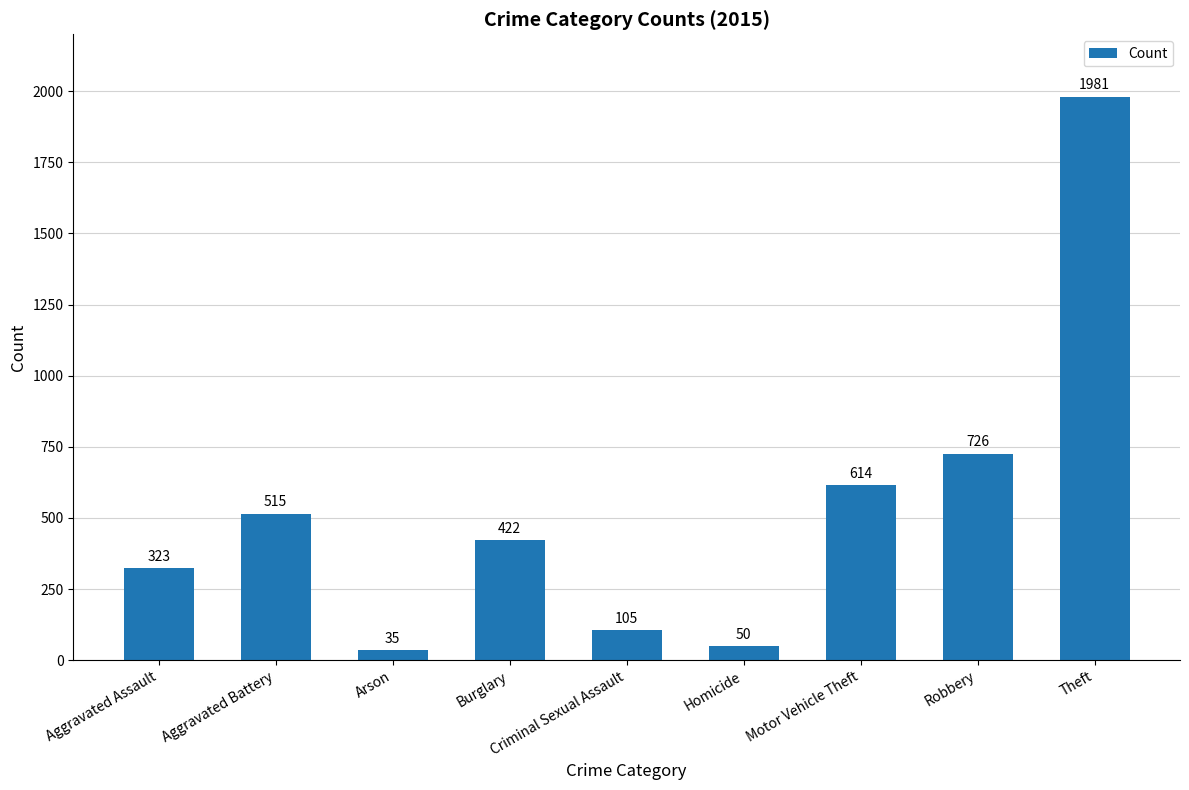

List the labels in order of value, smallest first.

Arson, Homicide, Criminal Sexual Assault, Aggravated Assault, Burglary, Aggravated Battery, Motor Vehicle Theft, Robbery, Theft